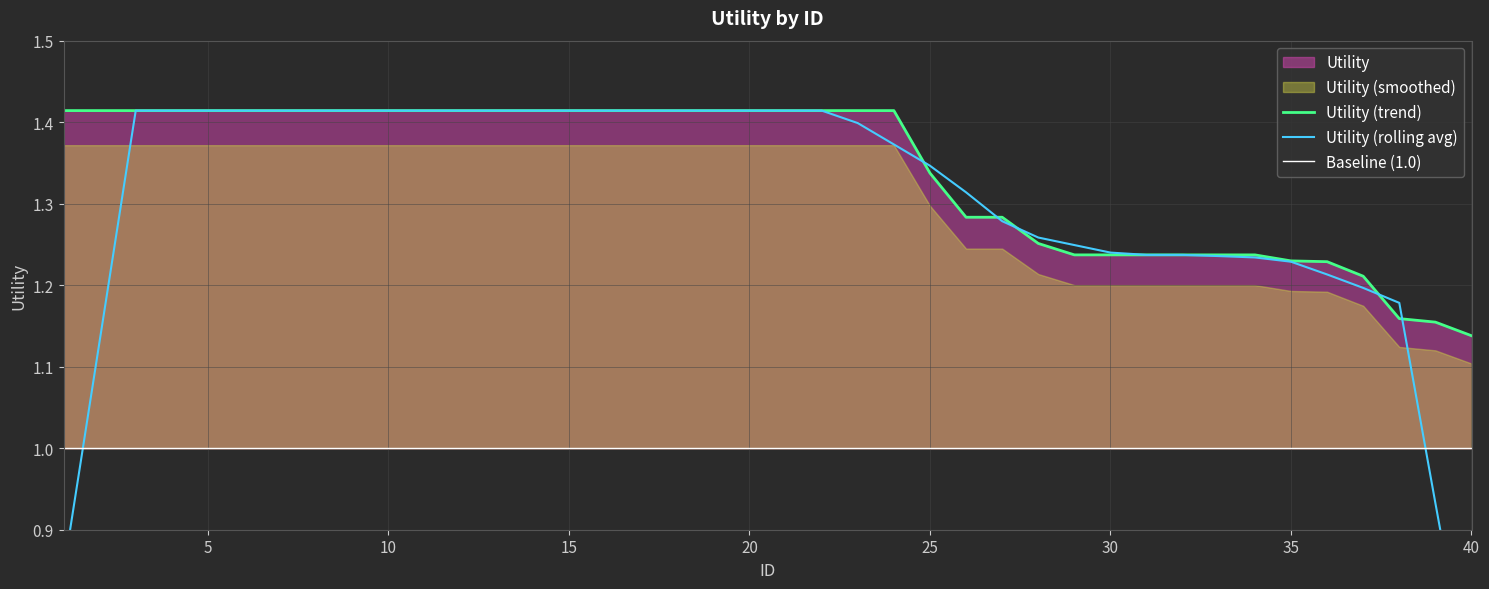

The value at 21 is 0.8. True or false?

False